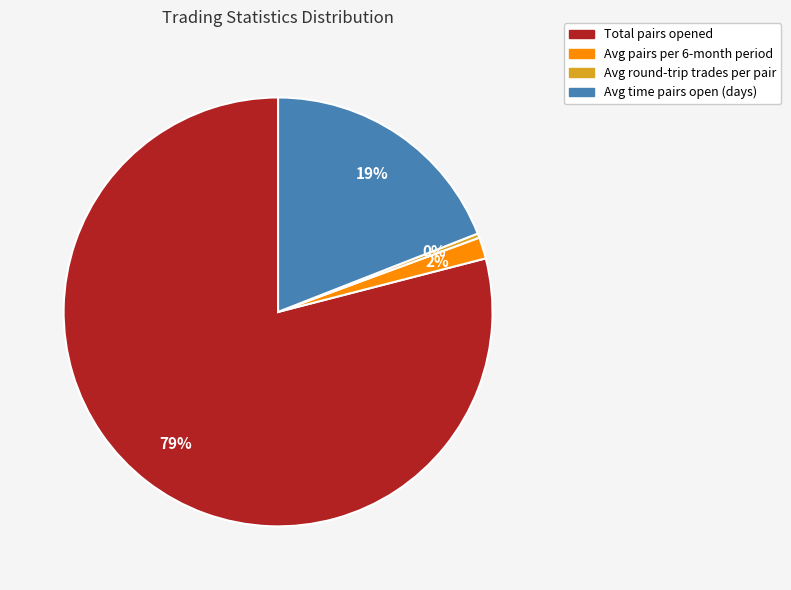

Count the number of slices in the pie.

4